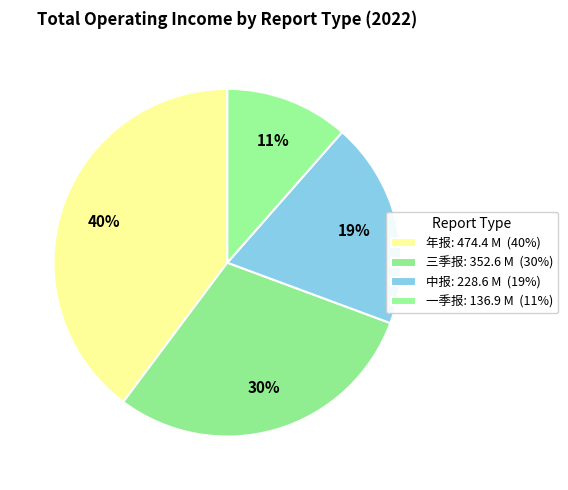

To the nearest percent, what is the difference between the 中报 and 一季报 slice percentages?

8%